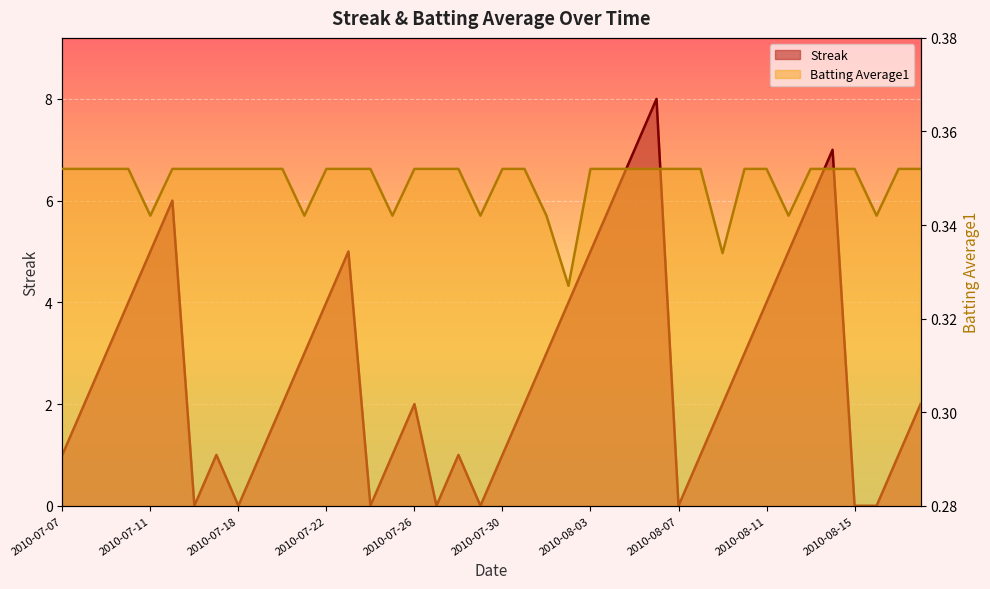

Reading right to left, extract all data points from this chart.

Streak: 2010-08-18=2.0	2010-08-17=1.0	2010-08-16=0.0	2010-08-15=0.0	2010-08-14=7.0	2010-08-13=6.0	2010-08-12=5.0	2010-08-11=4.0	2010-08-10=3.0	2010-08-09=2.0	2010-08-08=1.0	2010-08-07=0.0	2010-08-06=8.0	2010-08-05=7.0	2010-08-04=6.0	2010-08-03=5.0	2010-08-02=4.0	2010-08-01=3.0	2010-07-31=2.0	2010-07-30=1.0	2010-07-29=0.0	2010-07-28=1.0	2010-07-27=0.0	2010-07-26=2.0	2010-07-25=1.0	2010-07-24=0.0	2010-07-23=5.0	2010-07-22=4.0	2010-07-21=3.0	2010-07-20=2.0	2010-07-19=1.0	2010-07-18=0.0	2010-07-17=1.0	2010-07-16=0.0	2010-07-15=6.0	2010-07-11=5.0	2010-07-10=4.0	2010-07-09=3.0	2010-07-08=2.0	2010-07-07=1.0
Batting Average1: 2010-08-18=0.4	2010-08-17=0.4	2010-08-16=0.3	2010-08-15=0.4	2010-08-14=0.4	2010-08-13=0.4	2010-08-12=0.3	2010-08-11=0.4	2010-08-10=0.4	2010-08-09=0.3	2010-08-08=0.4	2010-08-07=0.4	2010-08-06=0.4	2010-08-05=0.4	2010-08-04=0.4	2010-08-03=0.4	2010-08-02=0.3	2010-08-01=0.3	2010-07-31=0.4	2010-07-30=0.4	2010-07-29=0.3	2010-07-28=0.4	2010-07-27=0.4	2010-07-26=0.4	2010-07-25=0.3	2010-07-24=0.4	2010-07-23=0.4	2010-07-22=0.4	2010-07-21=0.3	2010-07-20=0.4	2010-07-19=0.4	2010-07-18=0.4	2010-07-17=0.4	2010-07-16=0.4	2010-07-15=0.4	2010-07-11=0.3	2010-07-10=0.4	2010-07-09=0.4	2010-07-08=0.4	2010-07-07=0.4